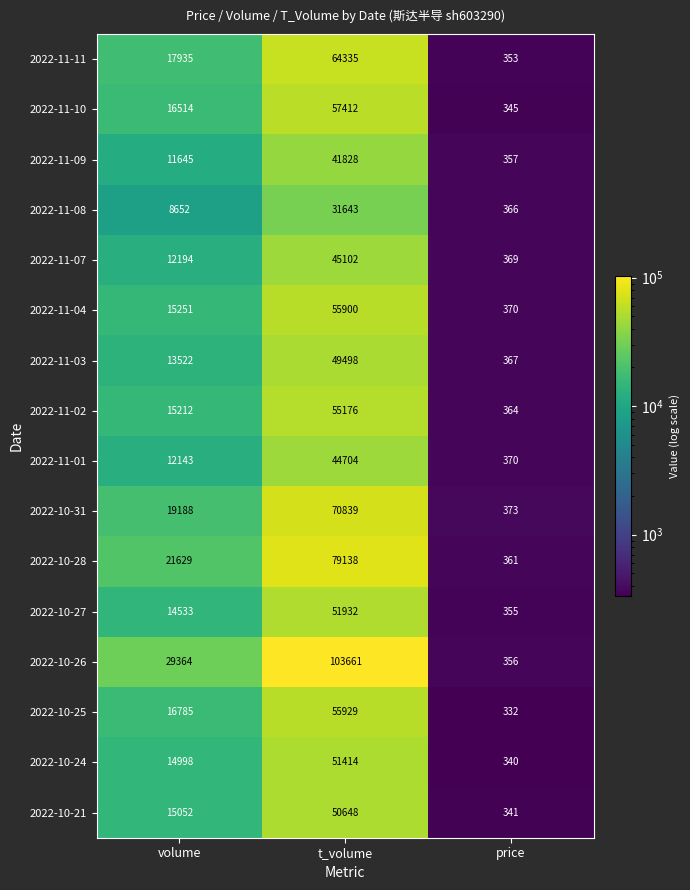

What is the total value across all series at price?

5719